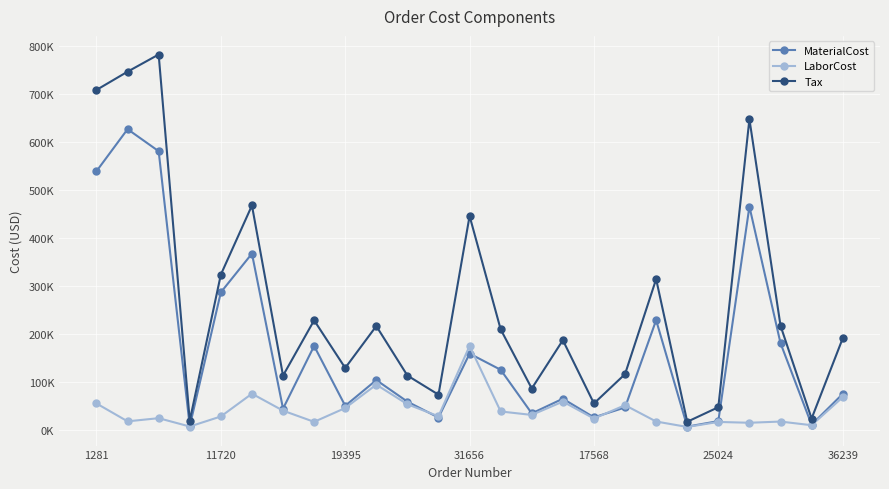

True or false: Tax and MaterialCost cross at least once.

False